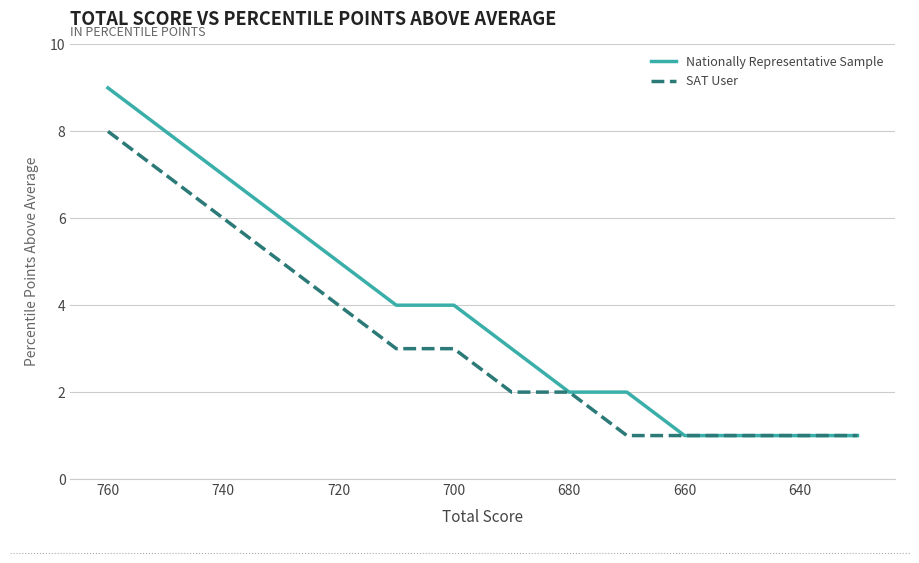

Is the value of SAT User at 13 greater than the value of Nationally Representative Sample at 740?

No